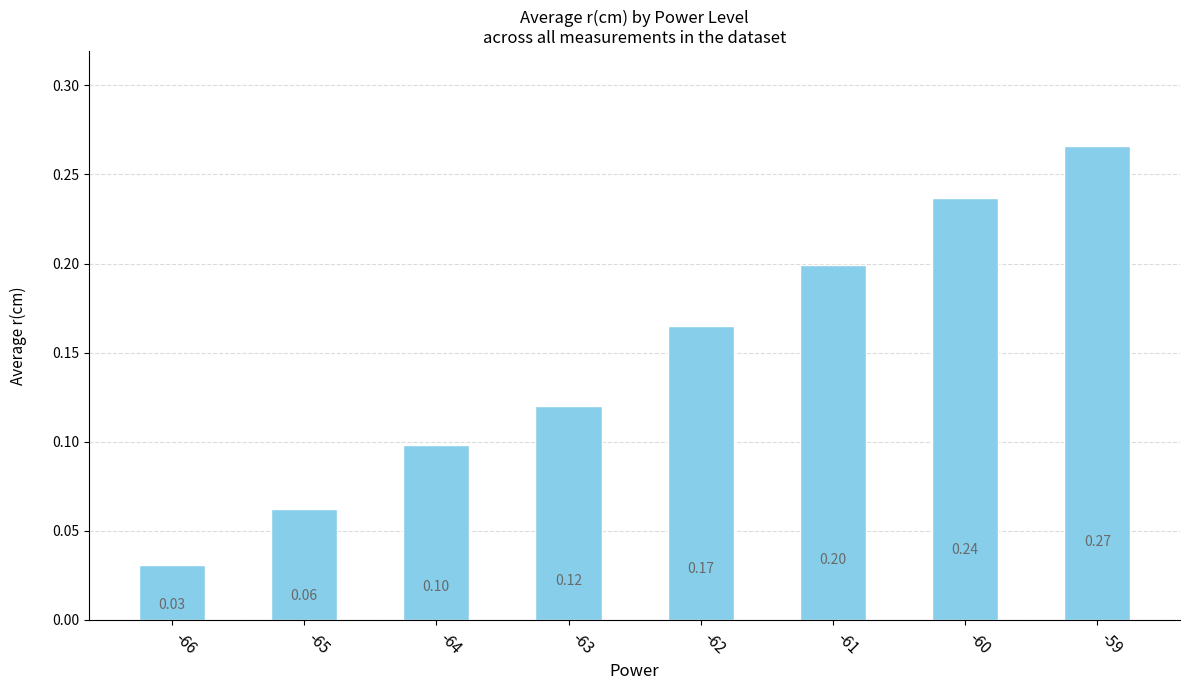

How many values are between 0 and 1?

8